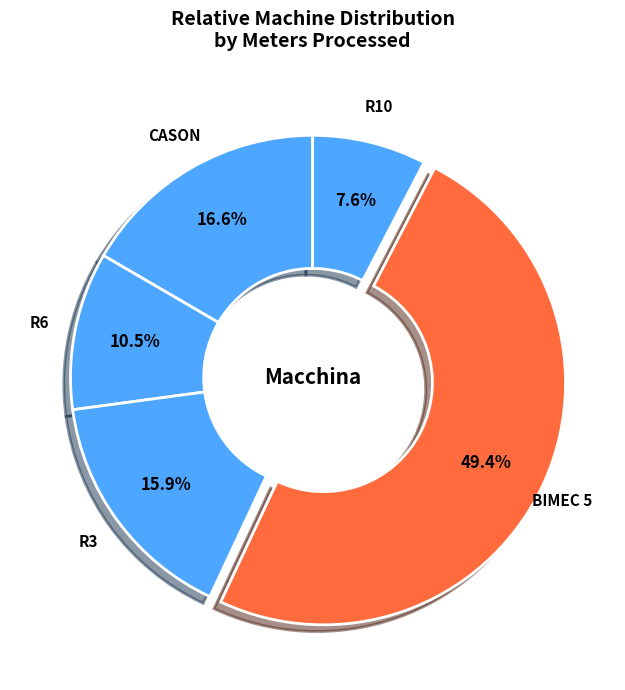

To the nearest percent, what is the average slice percentage?

20%